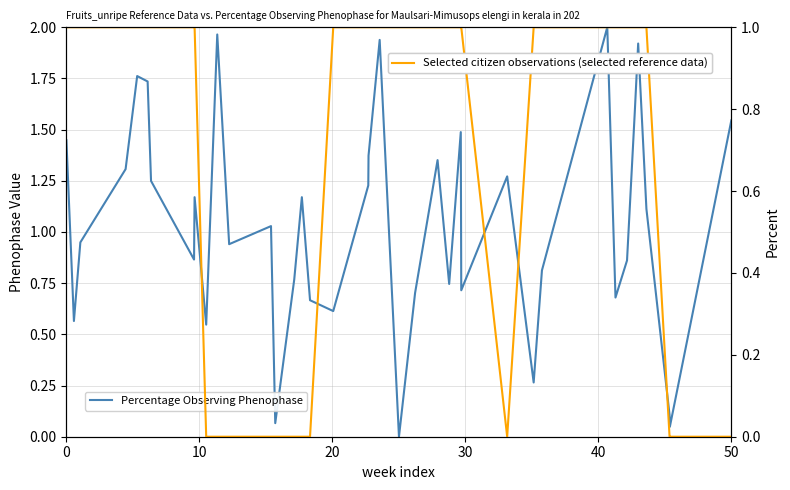

At how many categories does at least one series exceed 1?

21